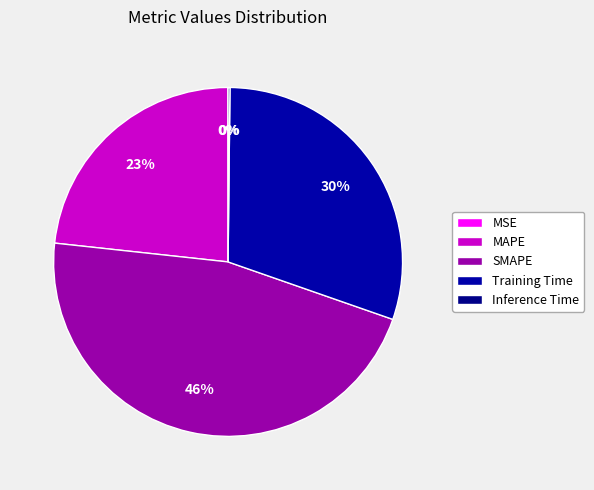

The MSE slice represents 0% of the pie. True or false?

True